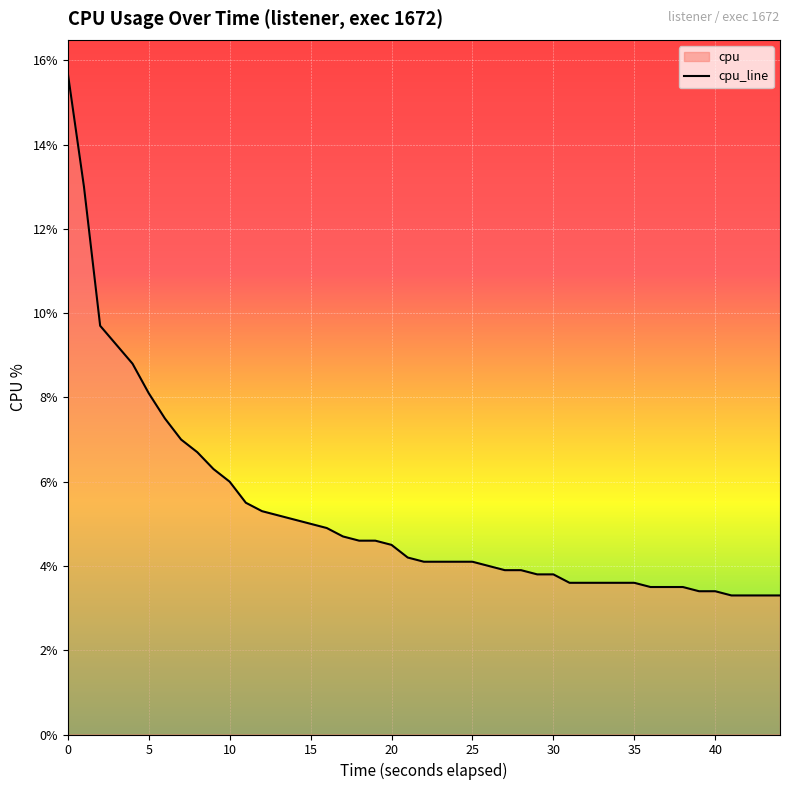

What is the sum of all values?

210.5